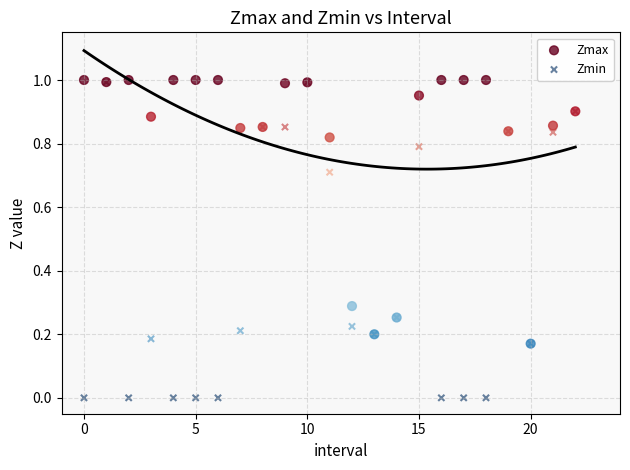

Which series has the largest Y range (max minus min)?

Zmin